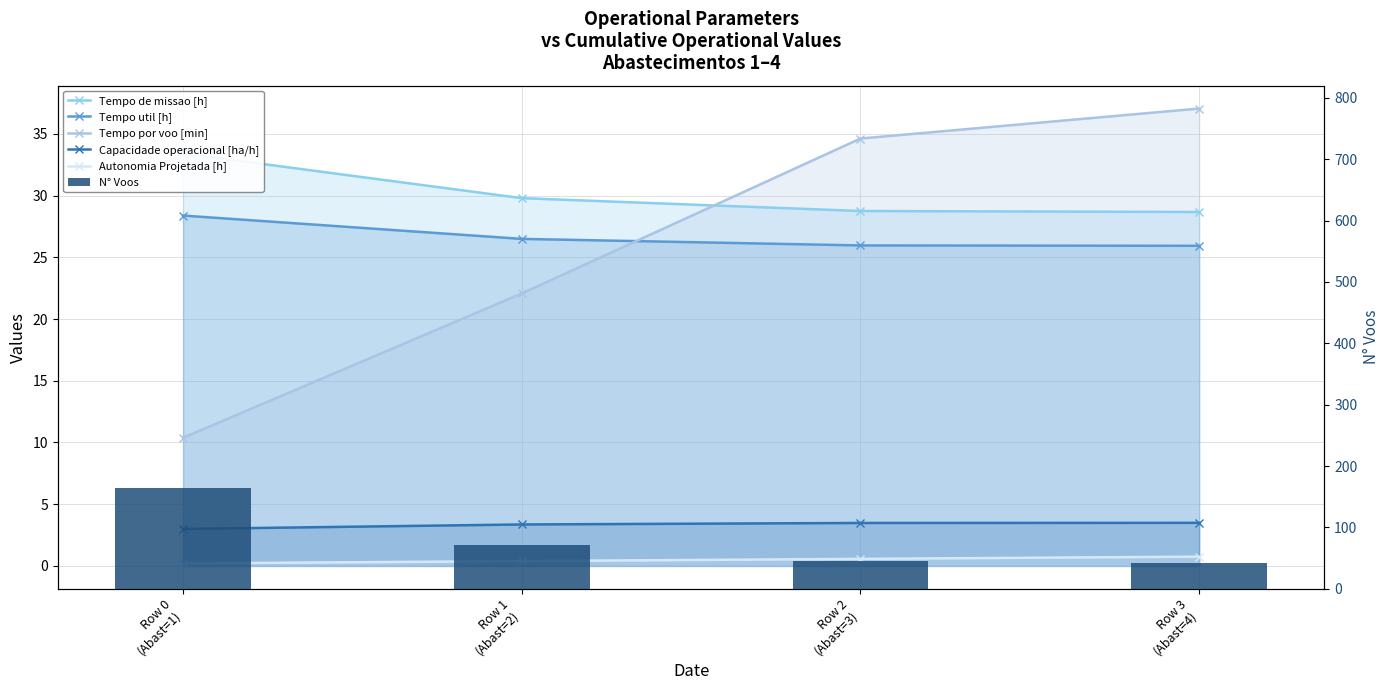

Reading left to right, extract all data points from this chart.

Tempo de missao [h]: 33.4	29.8	28.8	28.7
Tempo util [h]: 28.4	26.5	26.0	25.9
Tempo por voo [min]: 10.4	22.1	34.6	37.0
Capacidade operacional [ha/h]: 3.0	3.4	3.5	3.5
Autonomia Projetada [h]: 0.2	0.4	0.6	0.8
N° Voos: 164.0	72.0	45.0	42.0